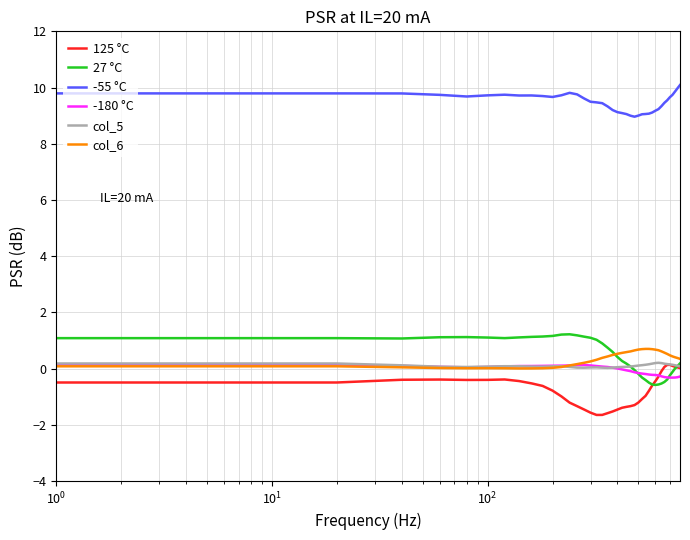

True or false: -55 °C and col_5 cross at least once.

False